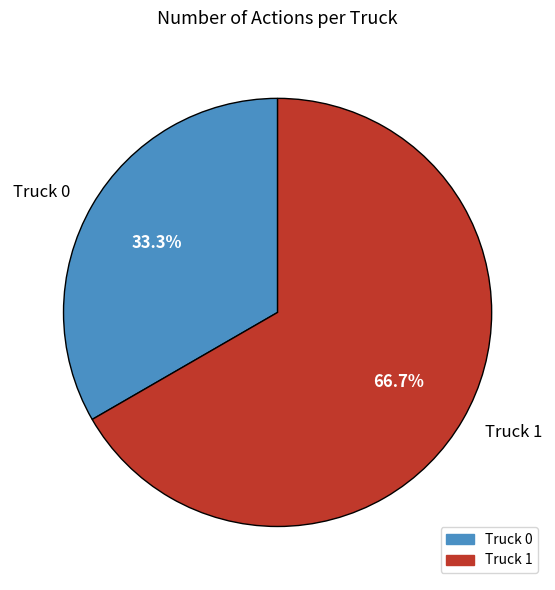

What portion of the pie excludes Truck 1?

33.3%